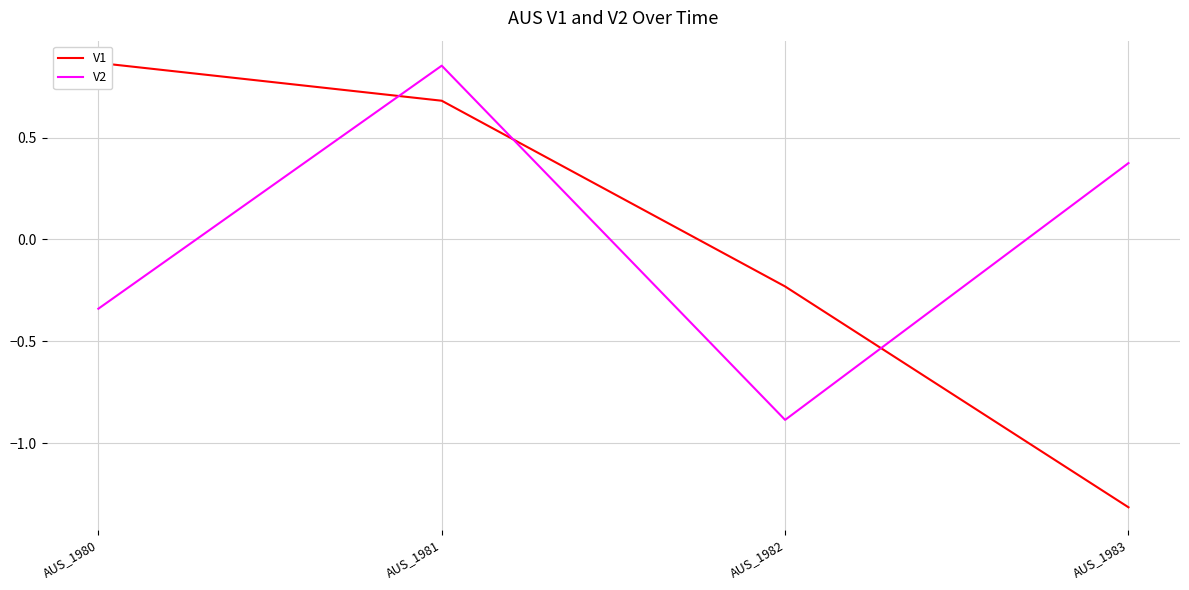

Where is V1 nearest to the value 0?

AUS_1982